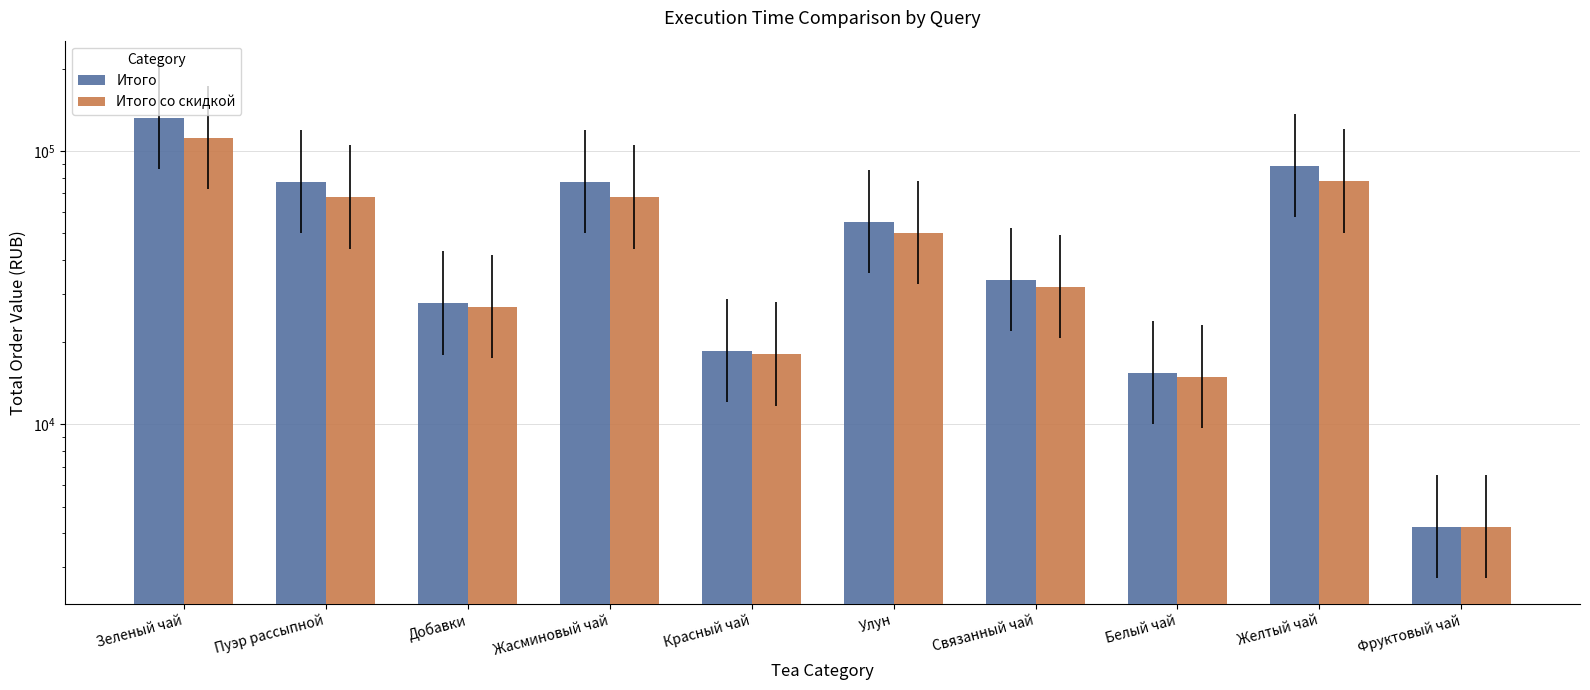

Reading right to left, transcribe all the data shown in this chart.

Итого: 4215.0	88002.0	15400.0	33898.0	55275.0	18600.0	76930.0	27720.0	76930.0	131940.0
Итого со скидкой: 4215.0	77441.8	14938.0	31864.1	50300.2	18042.0	67698.4	26888.4	67698.4	112149.0